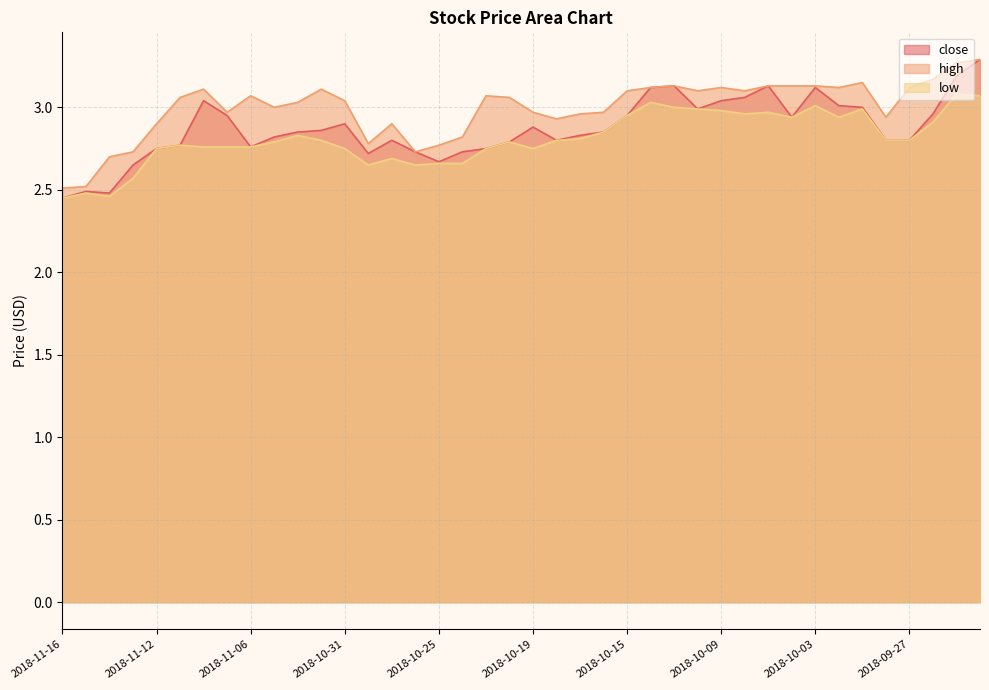

True or false: low and close intersect in this chart.

False